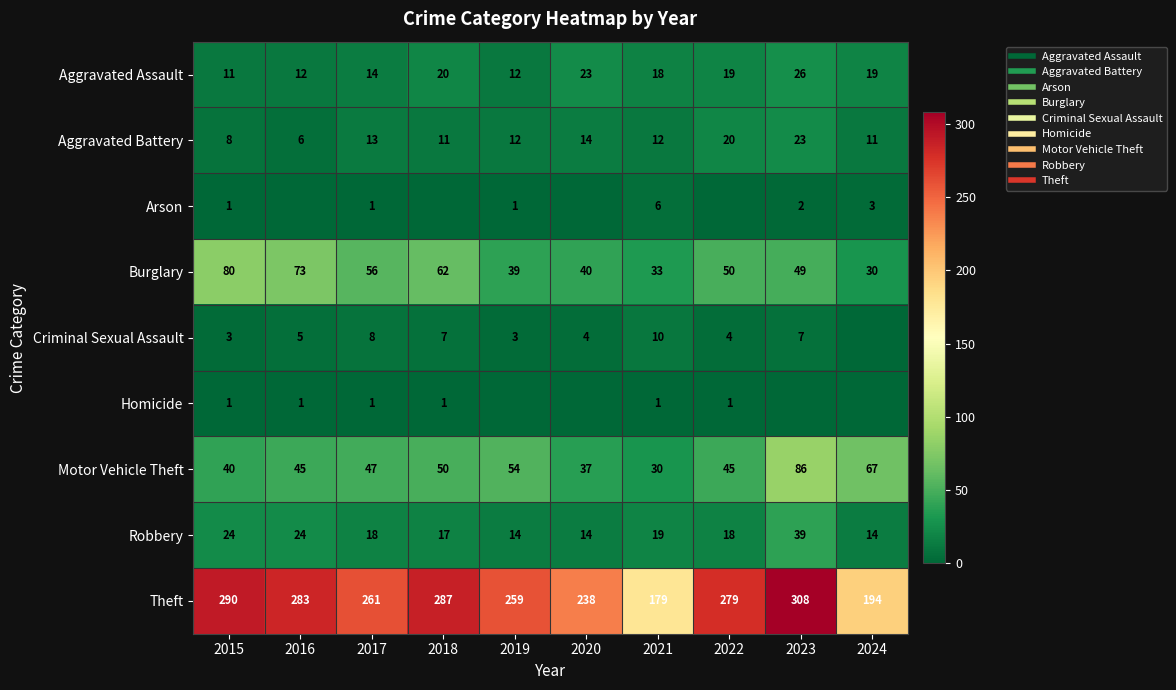

Which series changed the most between 2015 and 2024?

Theft